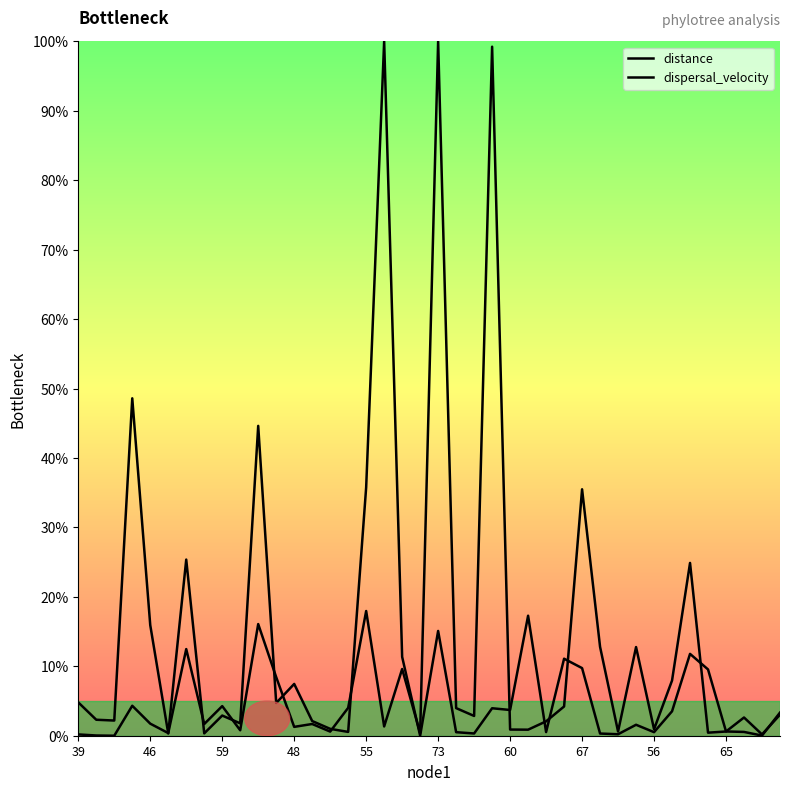

Which series ends up on top after the final intersection of dispersal_velocity and distance?

distance